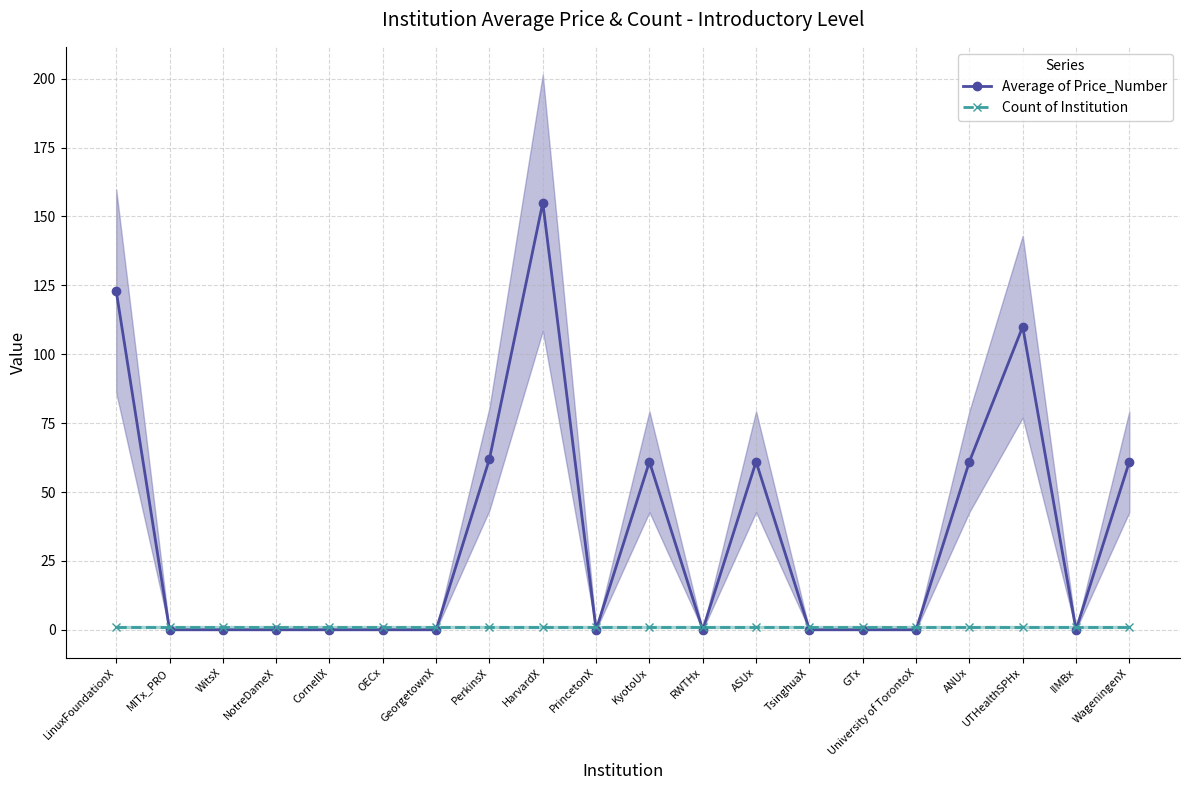

Rank the series by their maximum value, from lowest to highest.

Count of Institution, Average of Price_Number